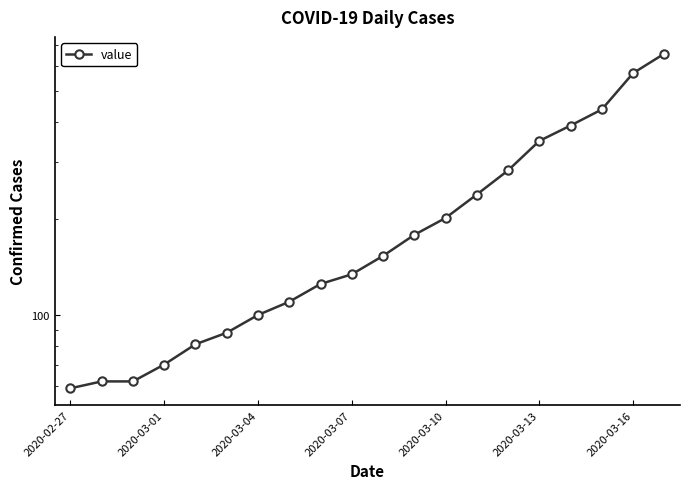

What is the minimum value shown in the chart?

59